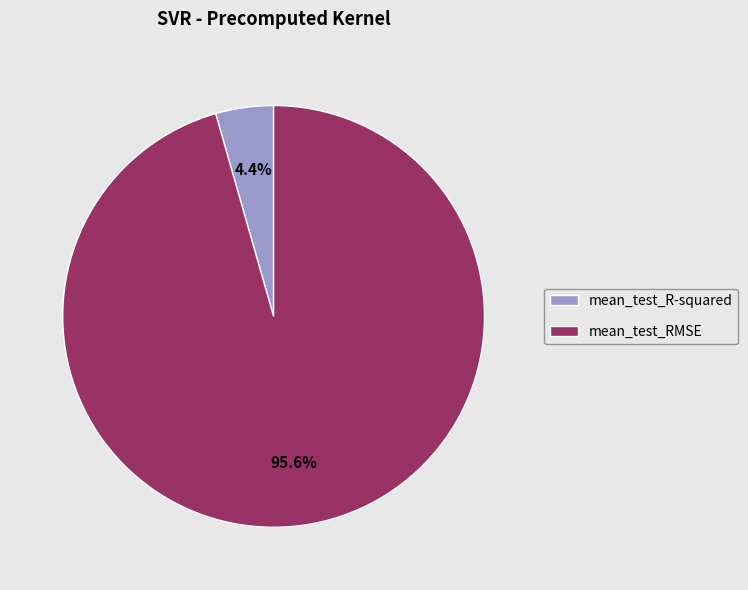

To the nearest percent, what is the combined percentage of mean_test_R-squared and mean_test_RMSE?

100%